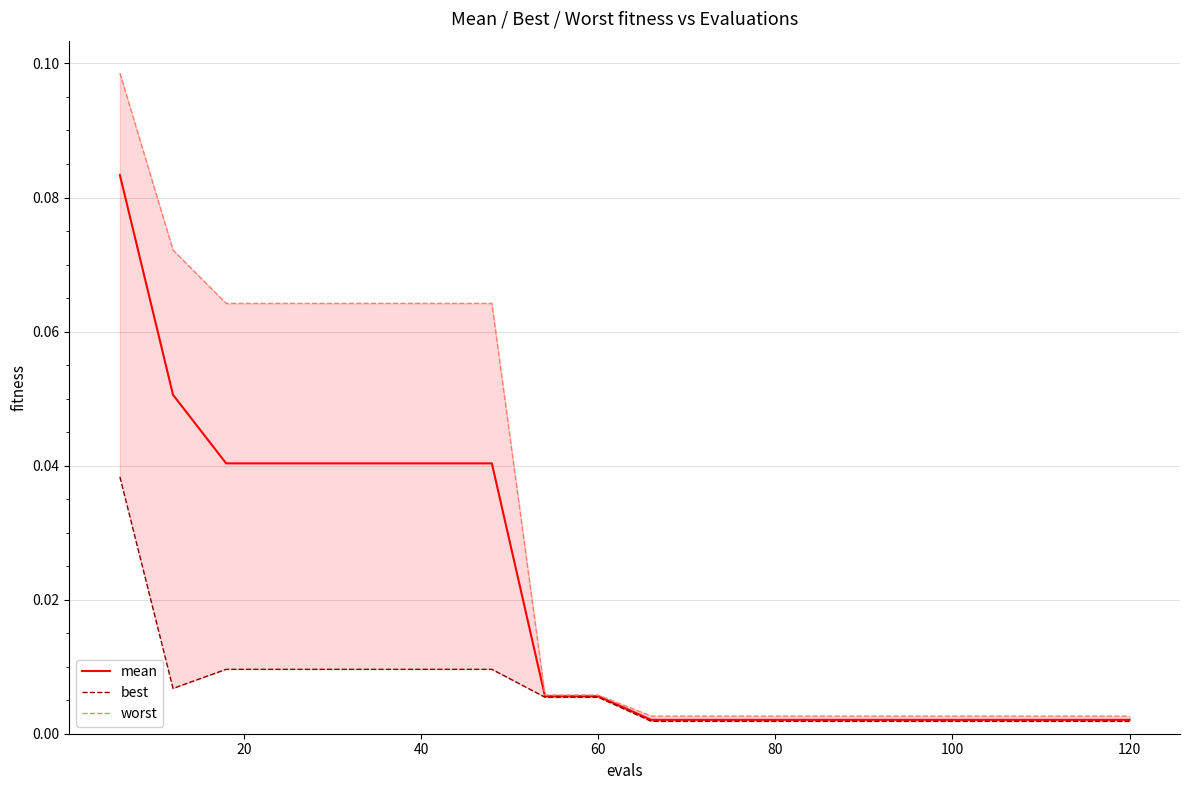

How many lines are shown in the chart?

3